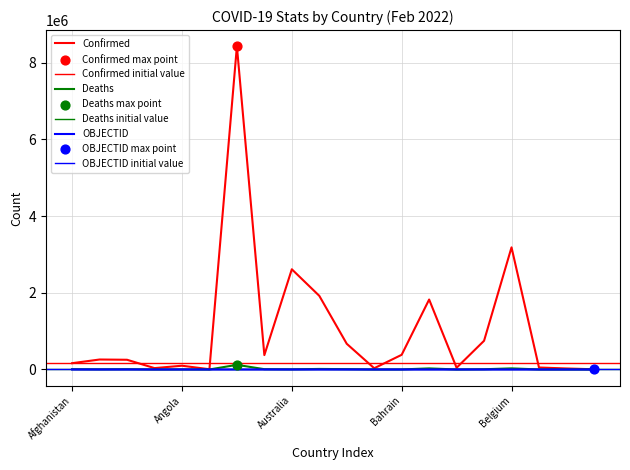

Which series has the largest total across all categories?

Confirmed